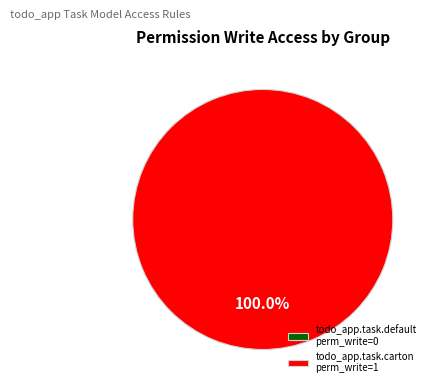

Is it true that access_todo_app_todo_app_carton_manager is 100% of the pie?

True